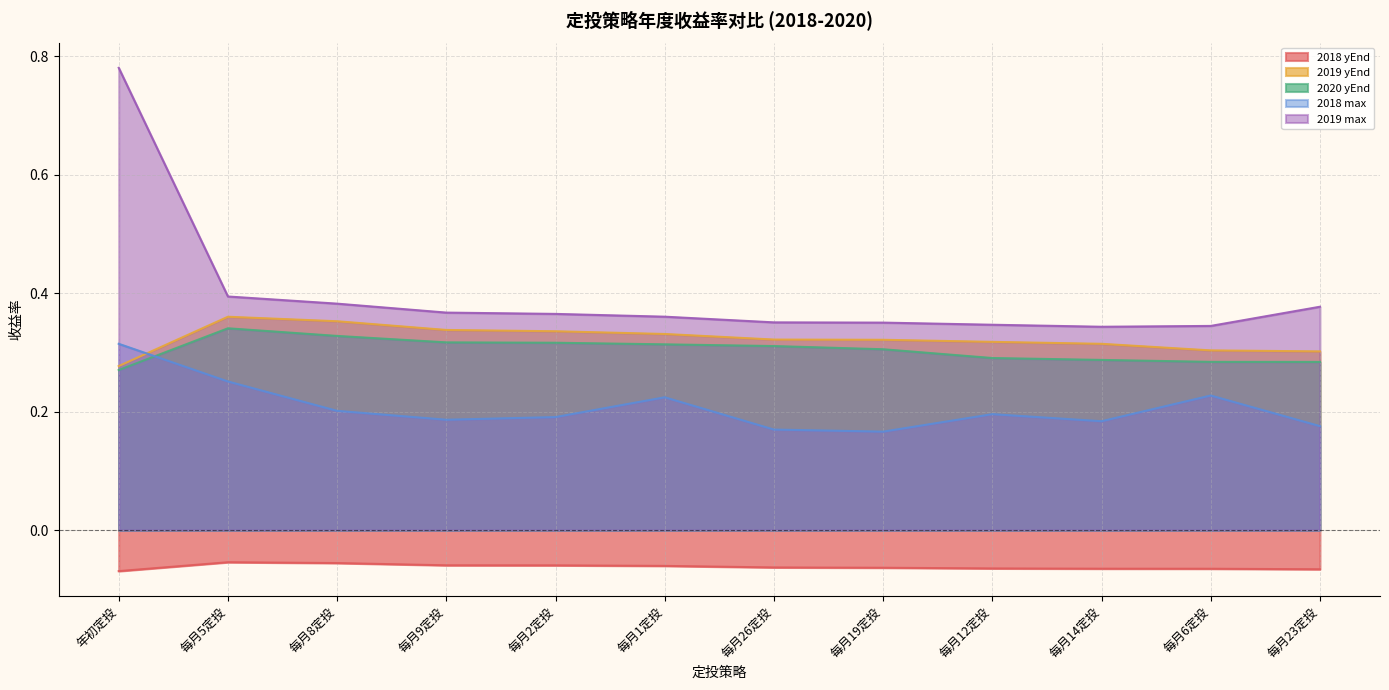

True or false: 2019 max and 2018 yEnd intersect in this chart.

False